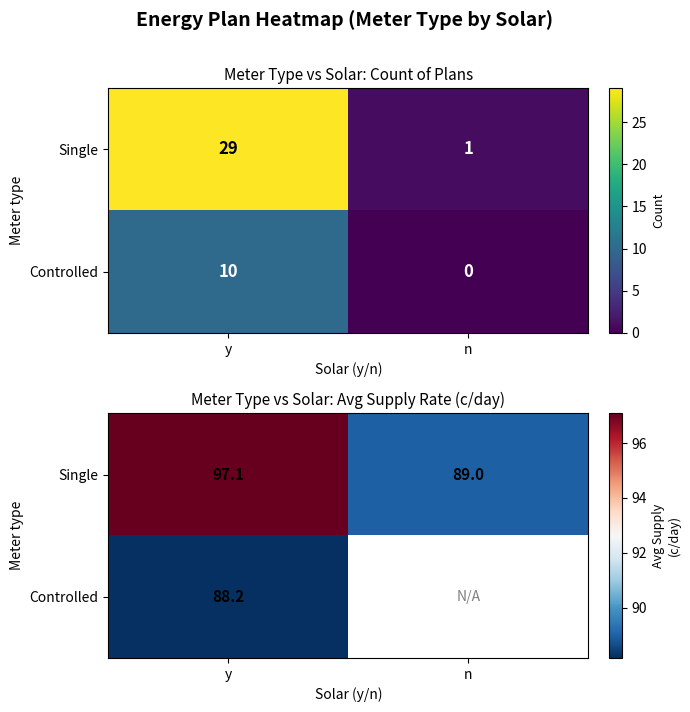

What is the maximum value for Single?

97.1